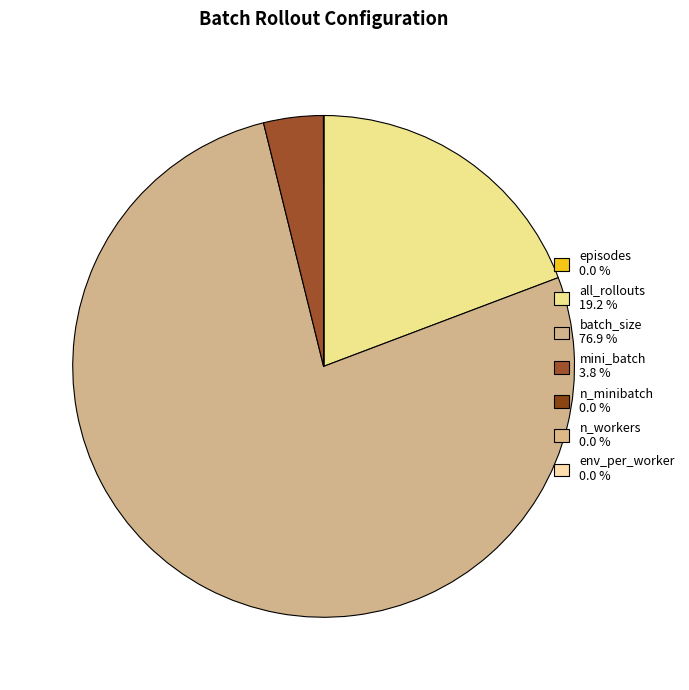

How many segments does this pie chart have?

7